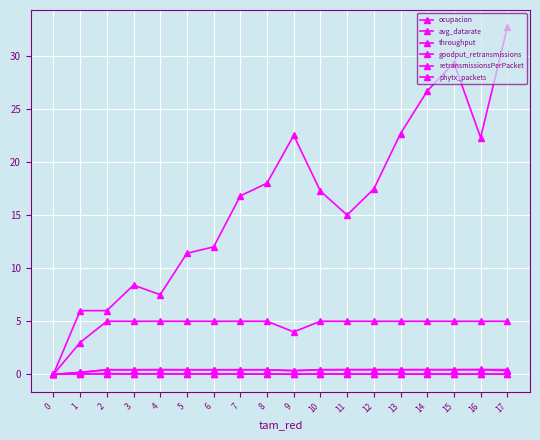

The ocupacion series shows 0.0 at 0. True or false?

True